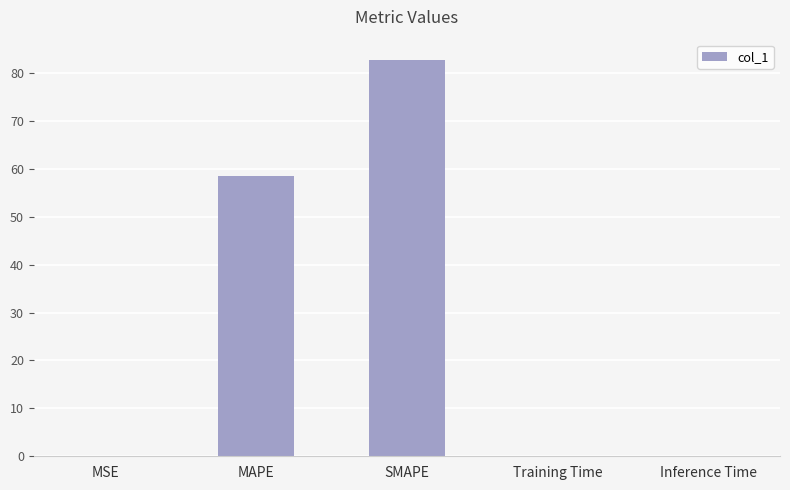

The chart shows a value of 0.0 at Training Time. True or false?

True